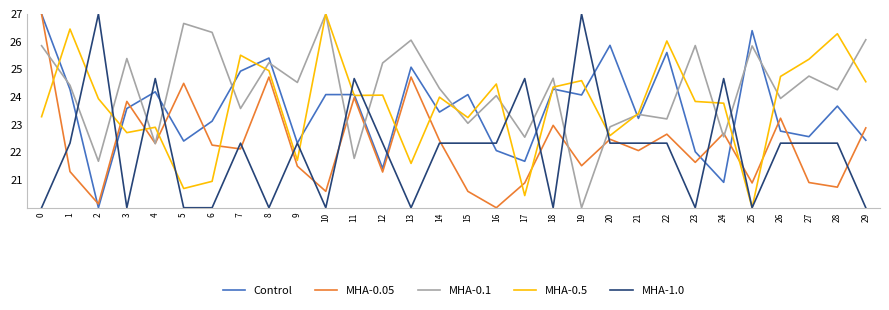

After their last crossing, which series has the higher values: MHA-0.05 or MHA-0.5?

MHA-0.5